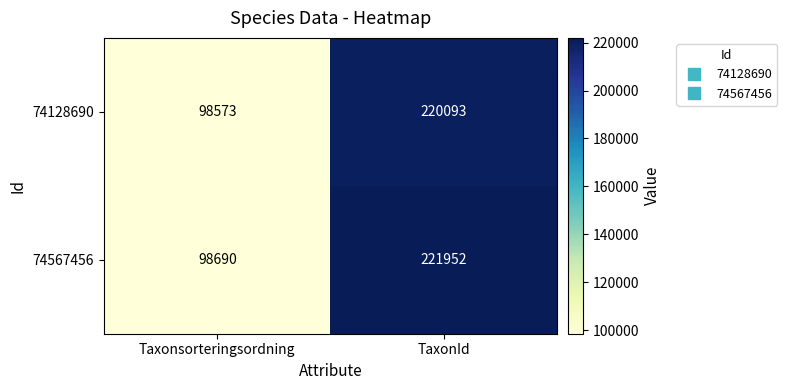

Reading left to right, what are all the values shown in this chart?

74128690: 98573	220093
74567456: 98690	221952